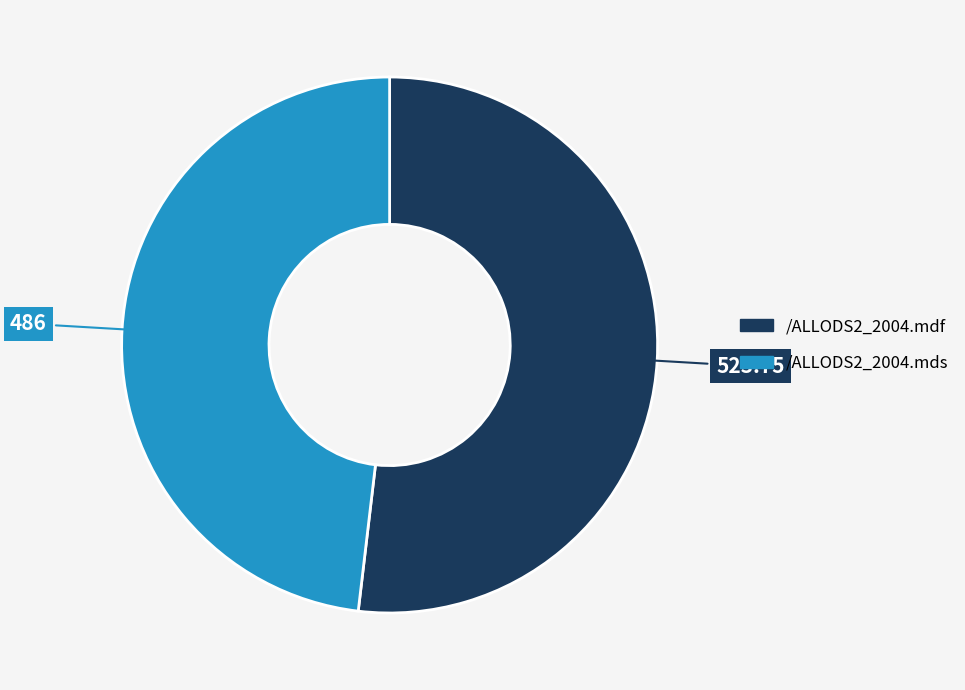

Do /ALLODS2_2004.mdf and /ALLODS2_2004.mds together represent more than half of the pie?

Yes